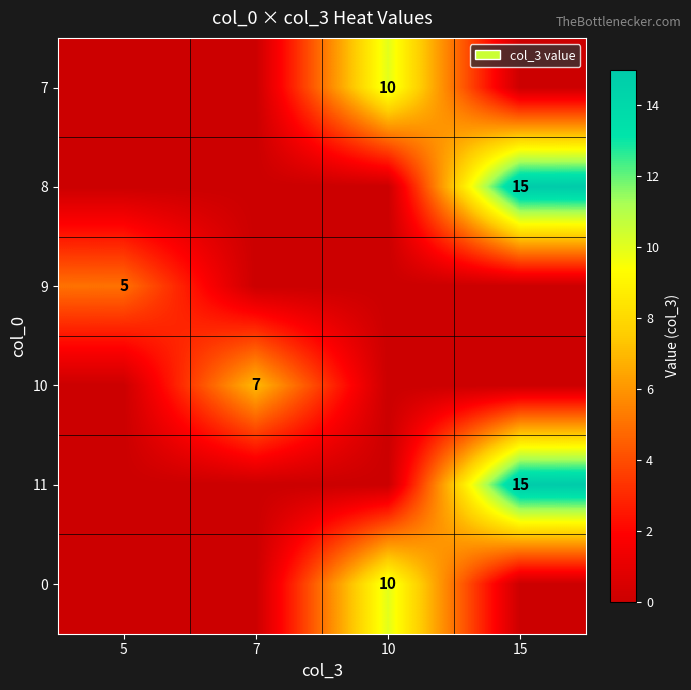

Is it true that 9 equals 5 at 5?

True